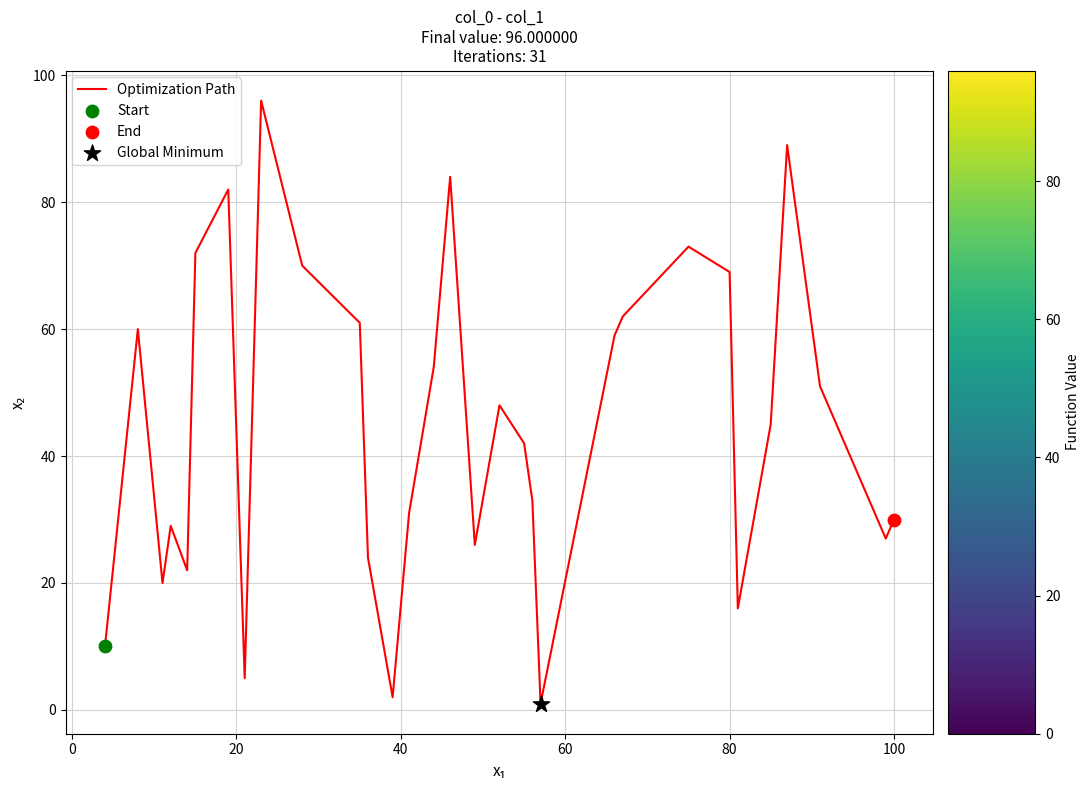

What is the greatest value displayed?

96